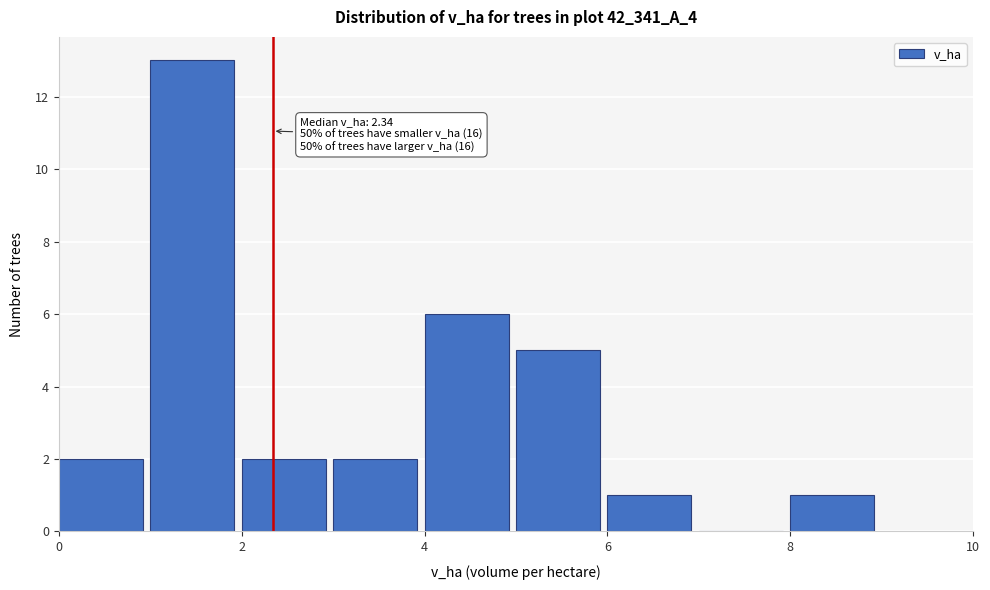

Which range on the x-axis has the tallest bar?

1 to 2